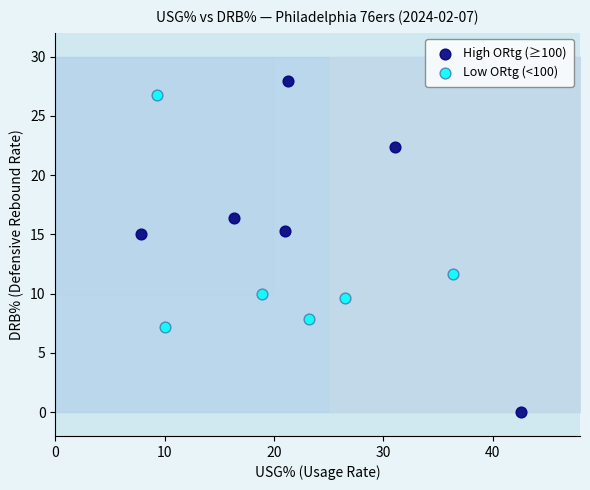

Which series has the widest spread of Y values?

High ORtg (≥100)